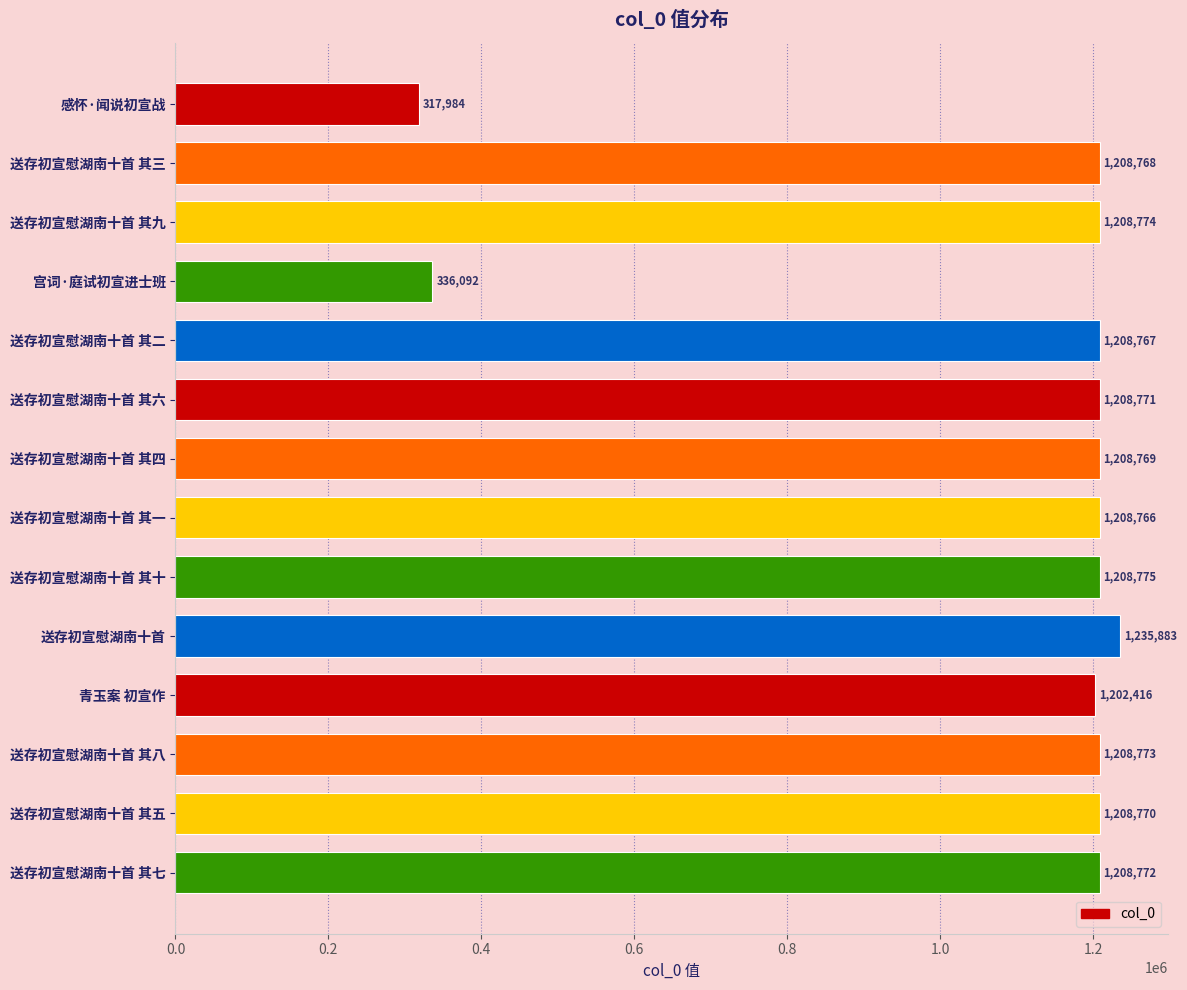

Where is the data nearest to the value 776933?

青玉案 初宣作